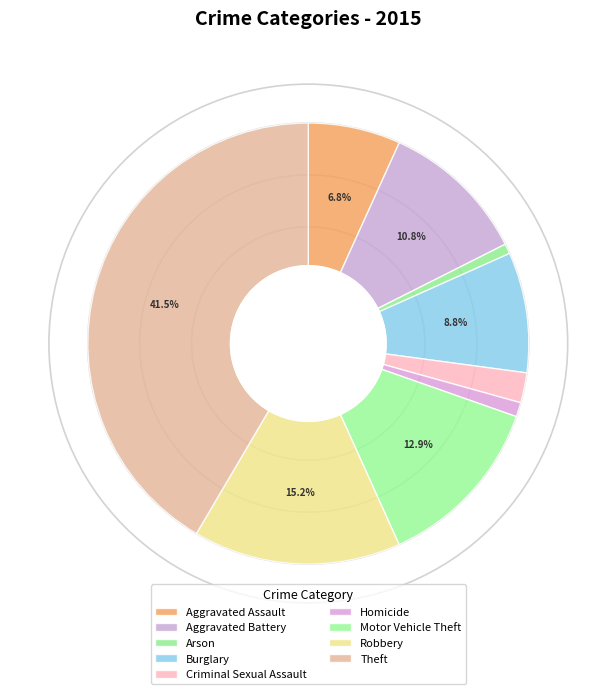

Which slice is the smallest?

Arson